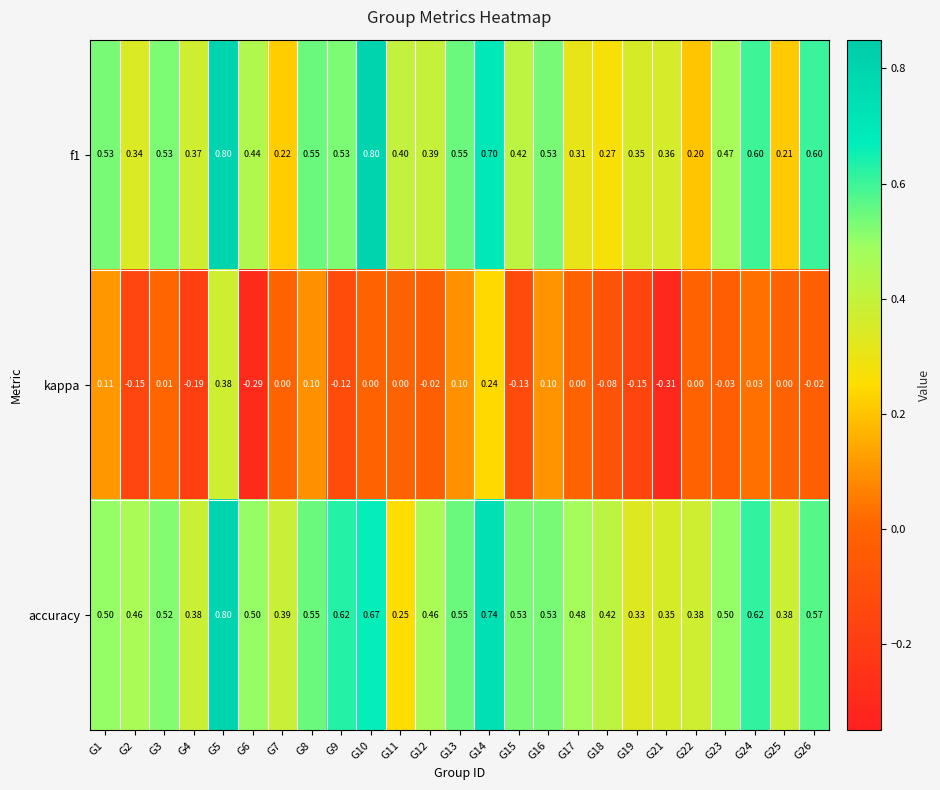

Which series changed the most between G3 and G8?

kappa